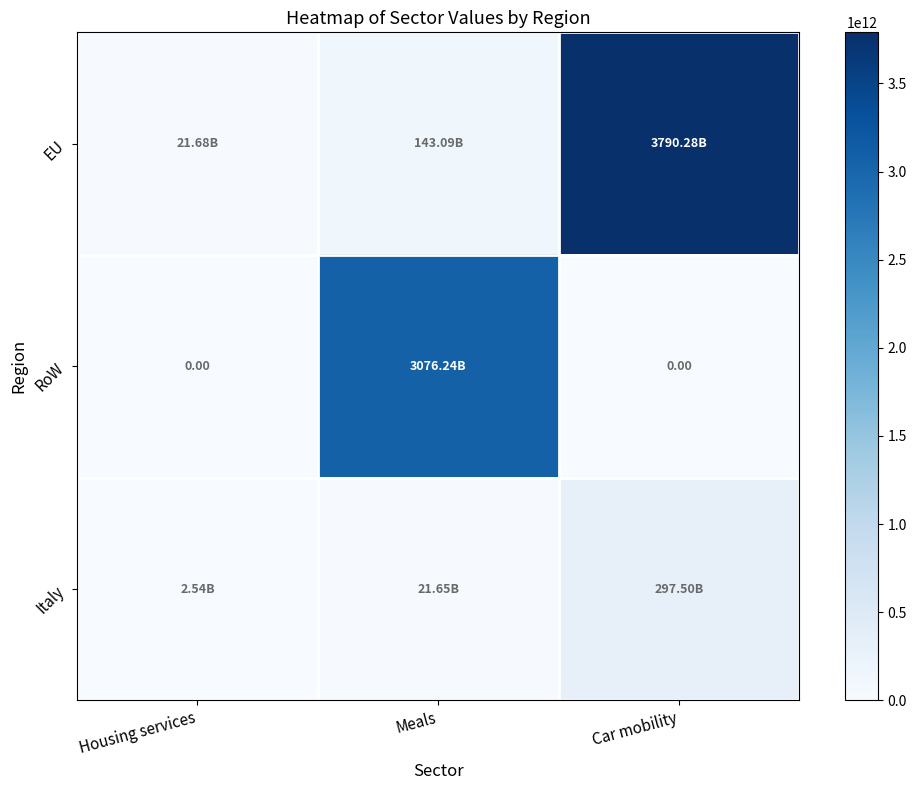

What is the highest value of the RoW series?

3076236138668.4